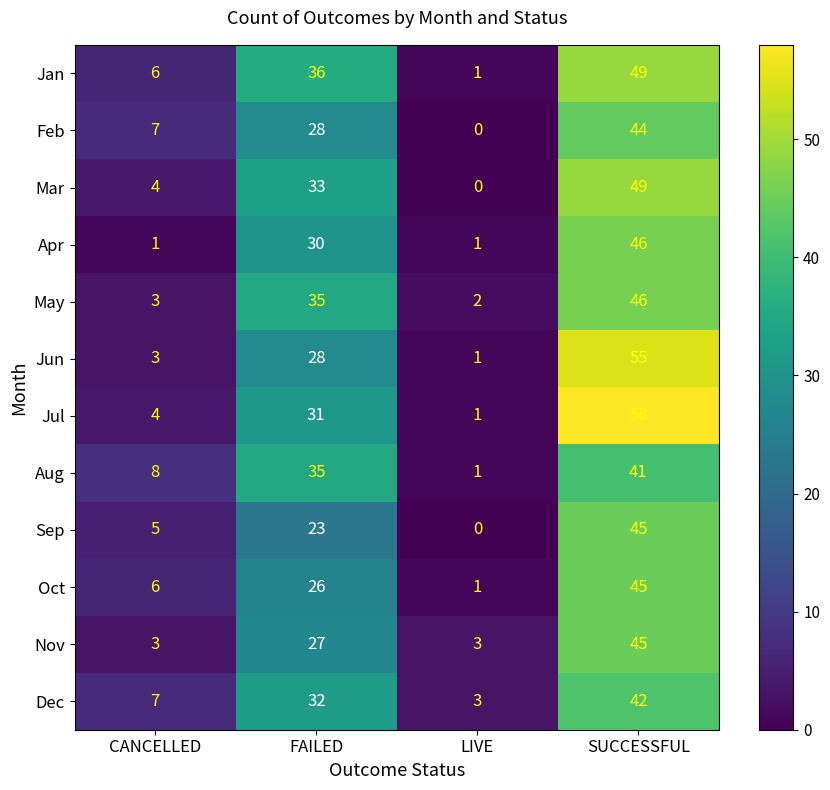

Where is Jun nearest to the value 28?

FAILED